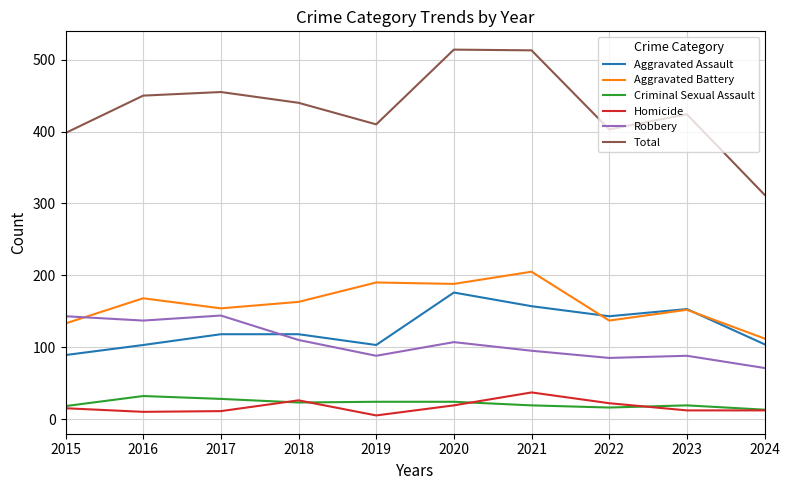

True or false: Aggravated Battery and Homicide cross at least once.

False